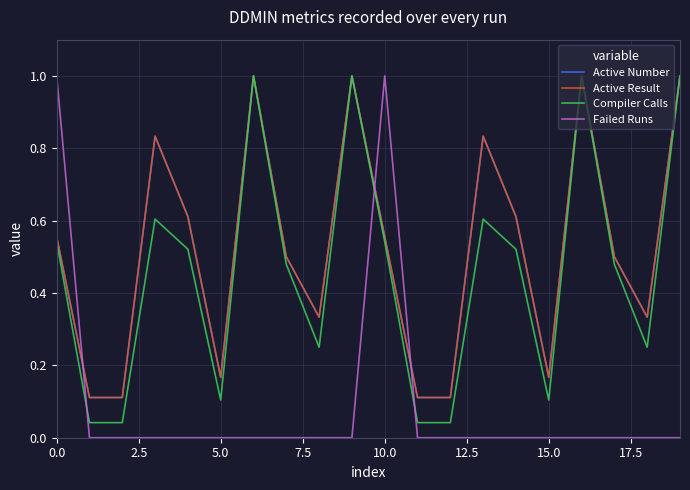

How many lines are shown in the chart?

4